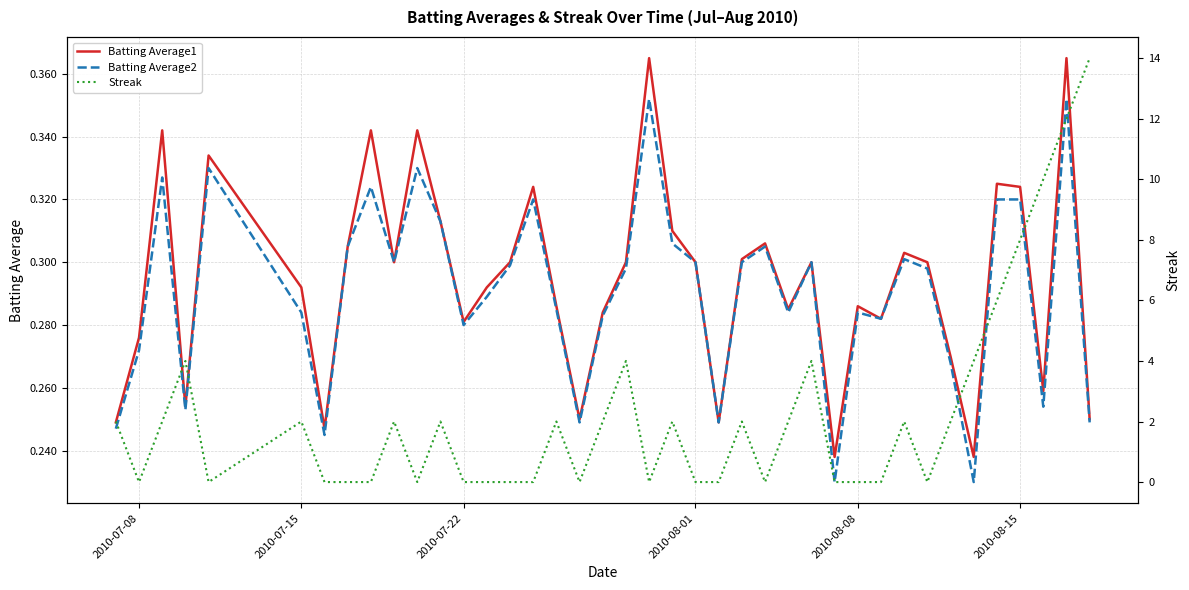

Which series has the widest spread of values?

Streak